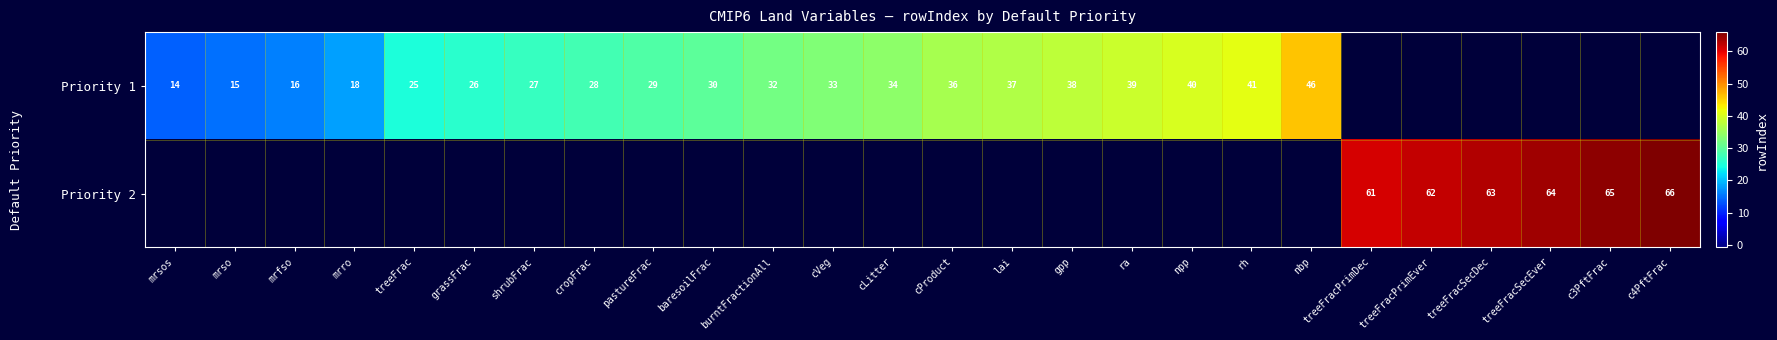

What is the sum of the Priority 1 values at mrsos and cLitter?

48